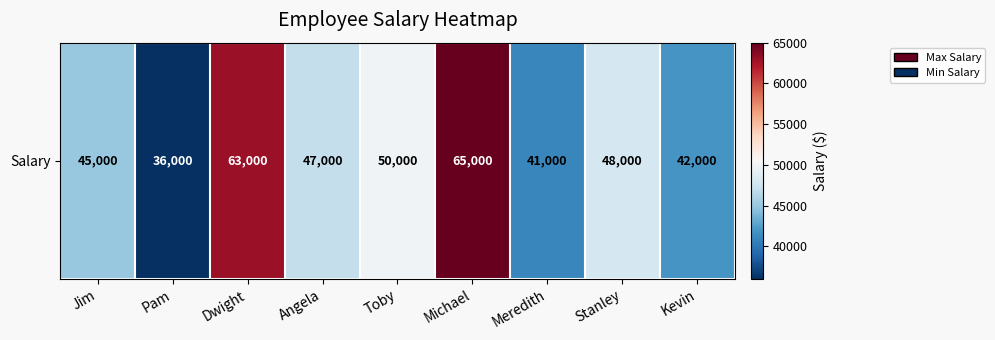

Count the number of values greater than 47000.

4